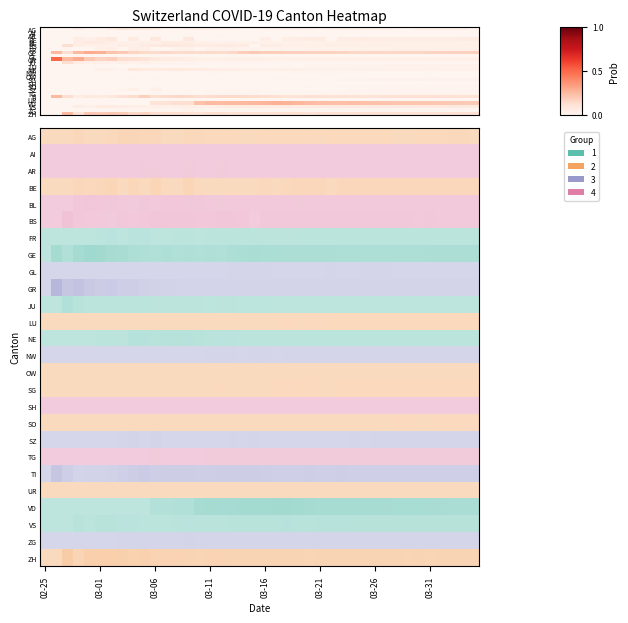

List the series in order of their peak value, lowest first.

AI, OW, UR, SH, GL, NW, AR, TG, SO, LU, SG, ZG, SZ, FR, BL, VS, BE, NE, AG, BS, JU, TI, ZH, VD, GE, GR